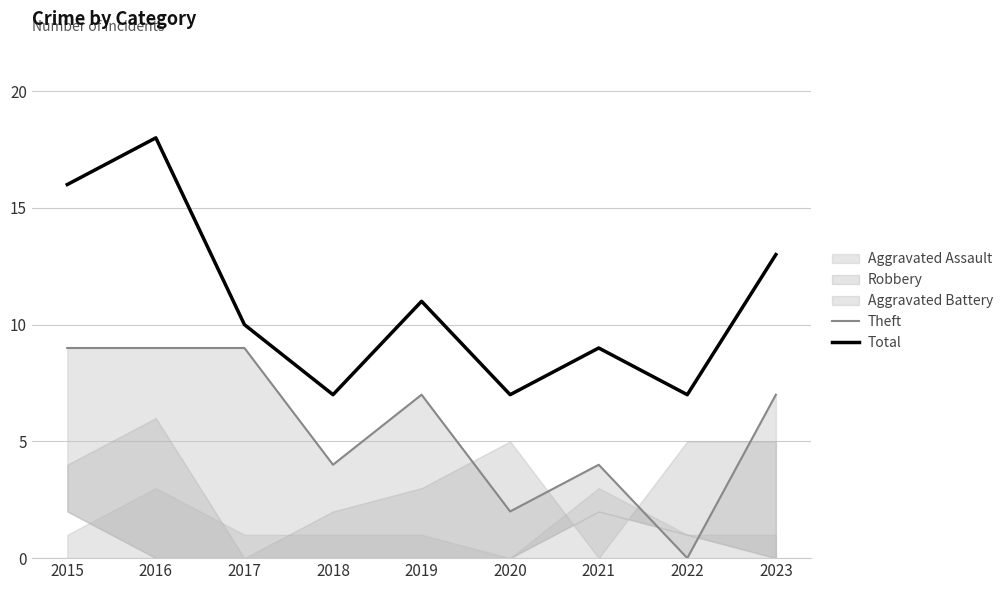

At which label does Total reach its peak?

2016